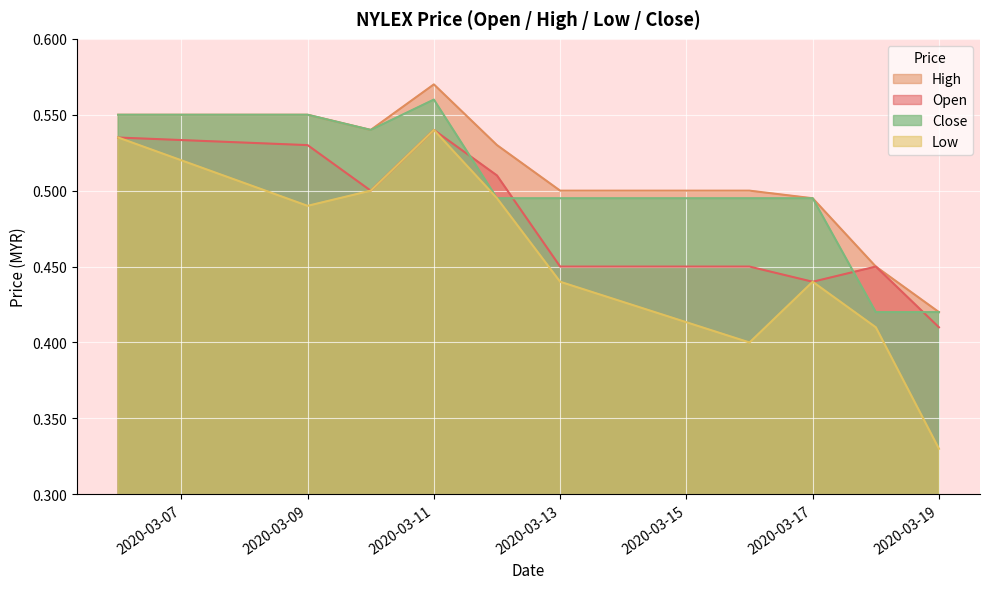

Reading left to right, transcribe all the data shown in this chart.

open: 0.5	0.5	0.5	0.5	0.5	0.5	0.5	0.4	0.5	0.4
high: 0.6	0.6	0.5	0.6	0.5	0.5	0.5	0.5	0.5	0.4
low: 0.5	0.5	0.5	0.5	0.5	0.4	0.4	0.4	0.4	0.3
close: 0.6	0.6	0.5	0.6	0.5	0.5	0.5	0.5	0.4	0.4